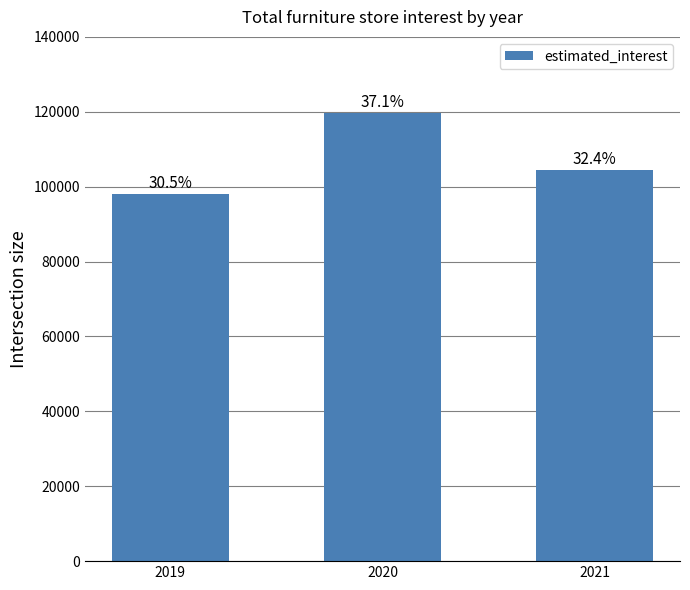

How many bars are there in total?

3